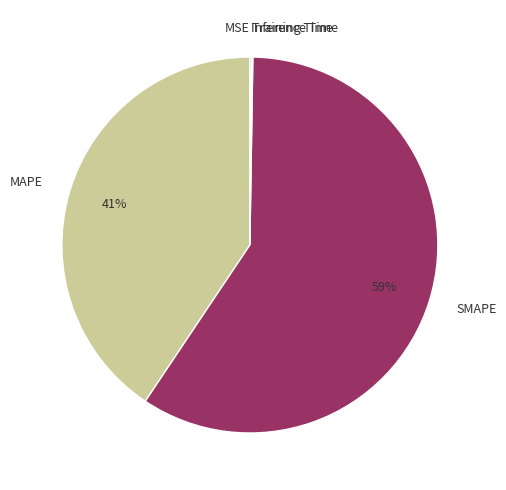

Which slice represents more than half of the pie?

SMAPE